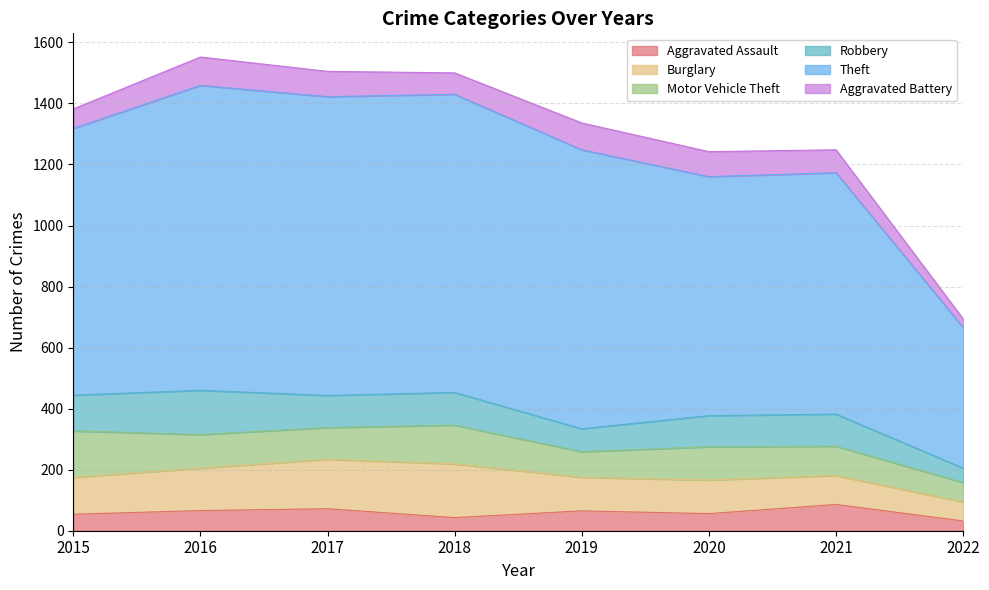

Does the chart have visible grid lines?

Yes